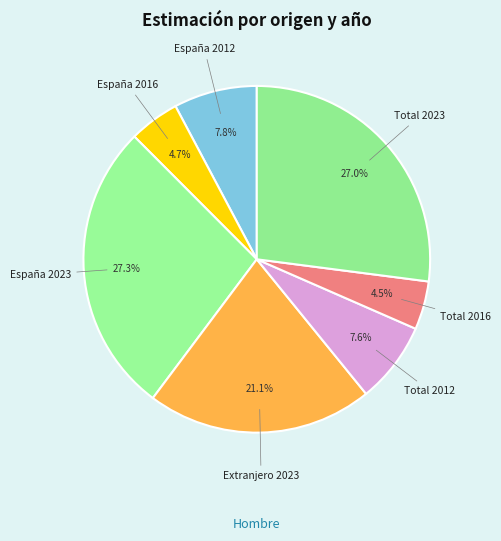

How many slices are in this pie chart?

7